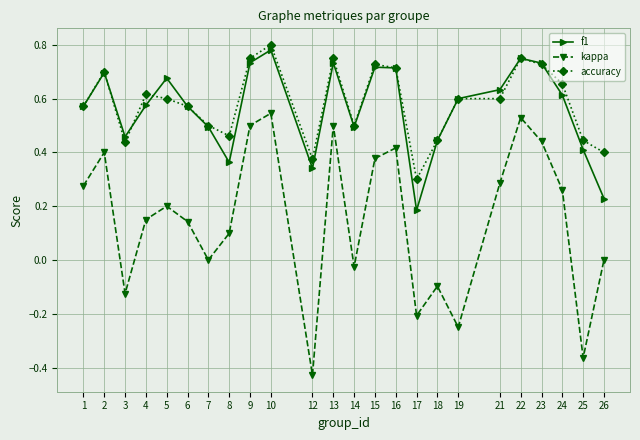

The value of kappa at 6 is 0.2. True or false?

False